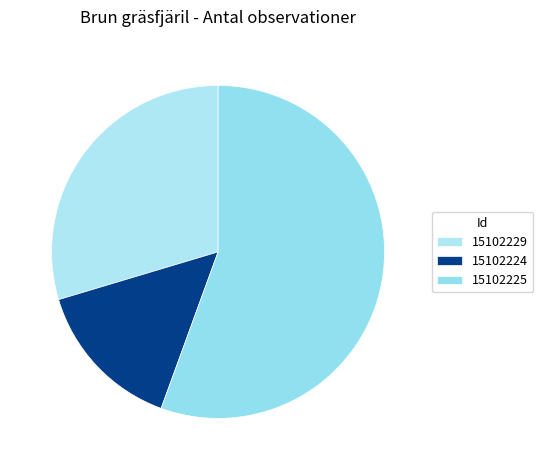

What is the change in value from 15102224 to 15102225?

+11